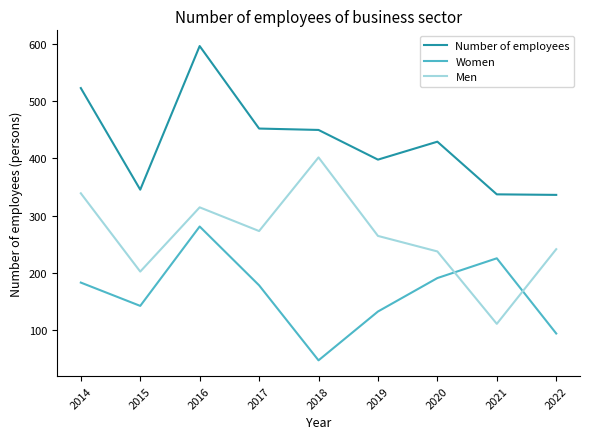

In Women, how many points are higher than both neighbors (excluding endpoints)?

2